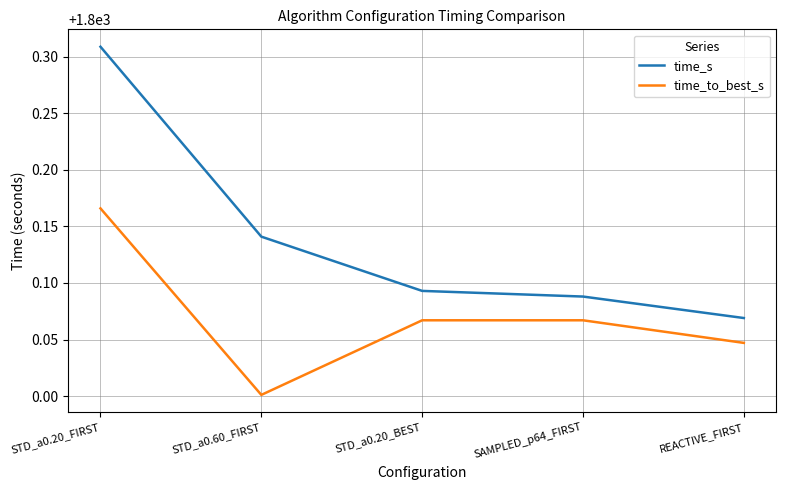

True or false: time_s and time_to_best_s intersect in this chart.

False